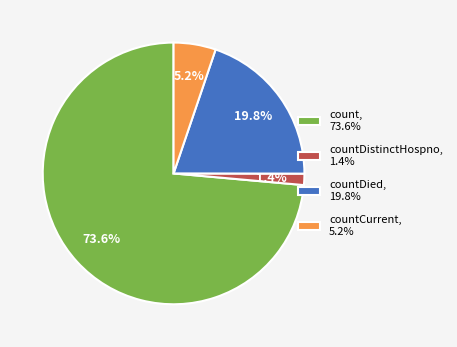

Which has a higher value, count, 73.6% or countDistinctHospno, 1.4%?

count, 73.6%